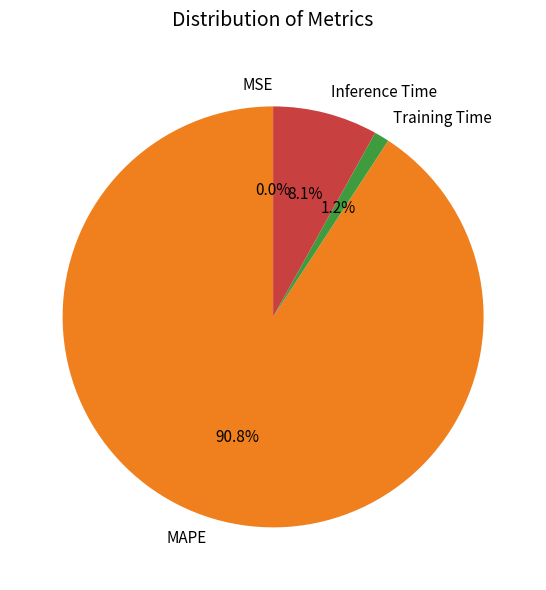

How much of the chart is everything except Inference Time?

91.9%